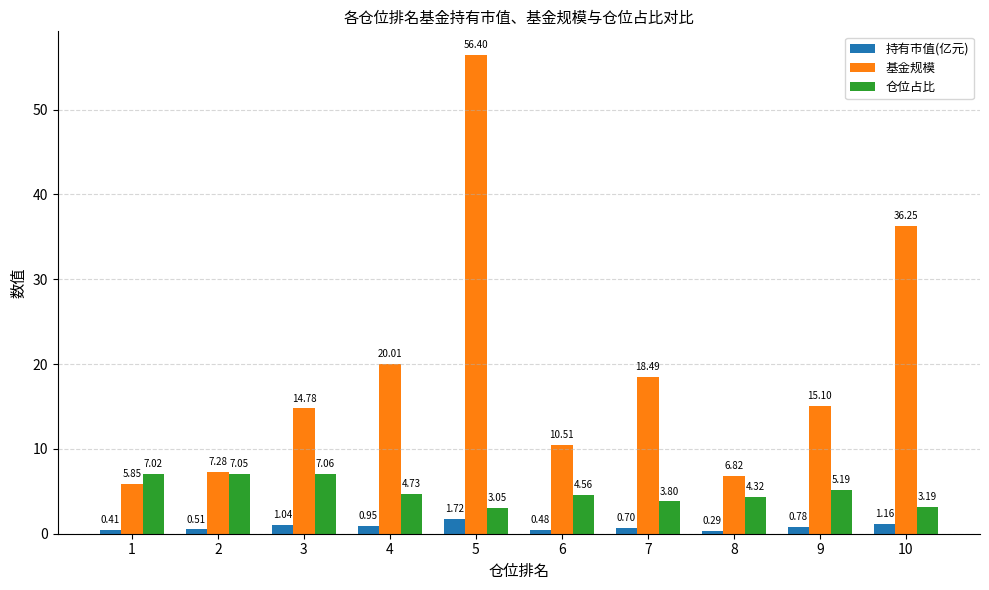

What is the difference between the highest and lowest values at 8?

6.5